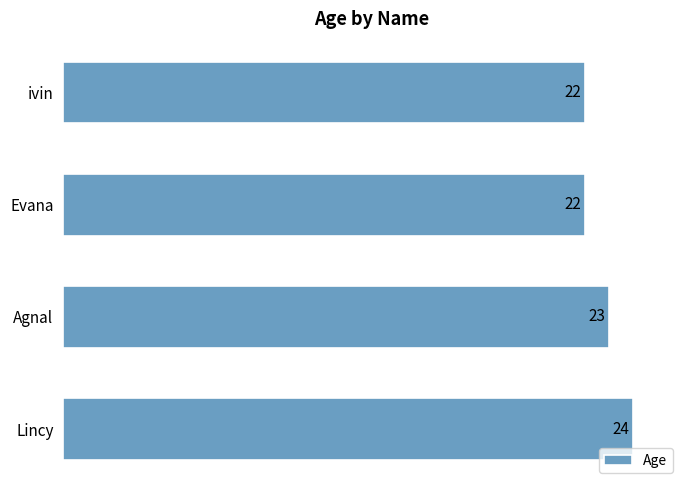

Reading top to bottom, extract all data points from this chart.

22	22	23	24